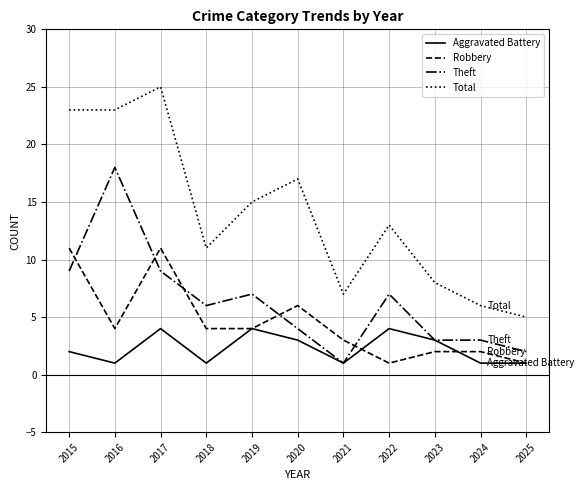

List the series in order of their peak value, lowest first.

Aggravated Battery, Robbery, Theft, Total